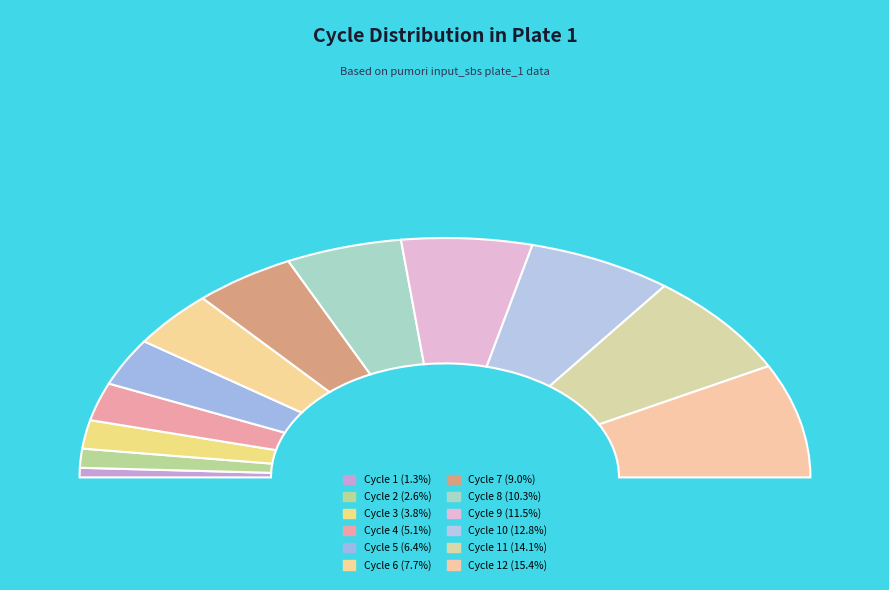

The Cycle 6 slice represents 16% of the pie. True or false?

False